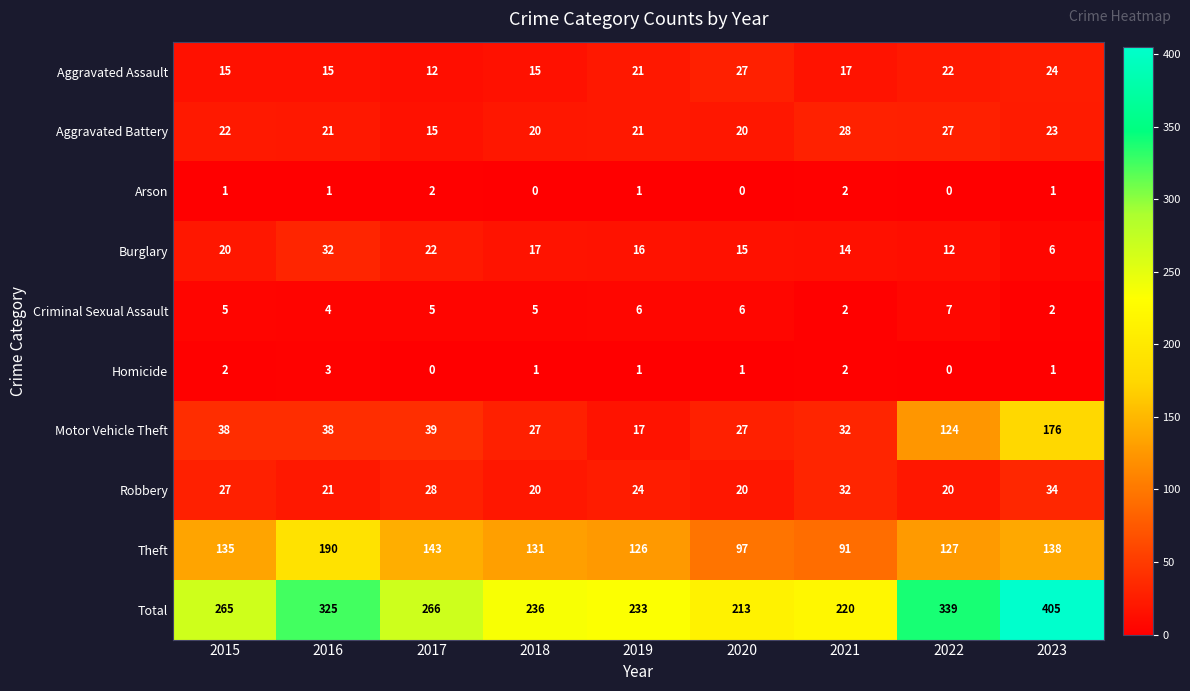

What is the lowest value of the Burglary series?

6